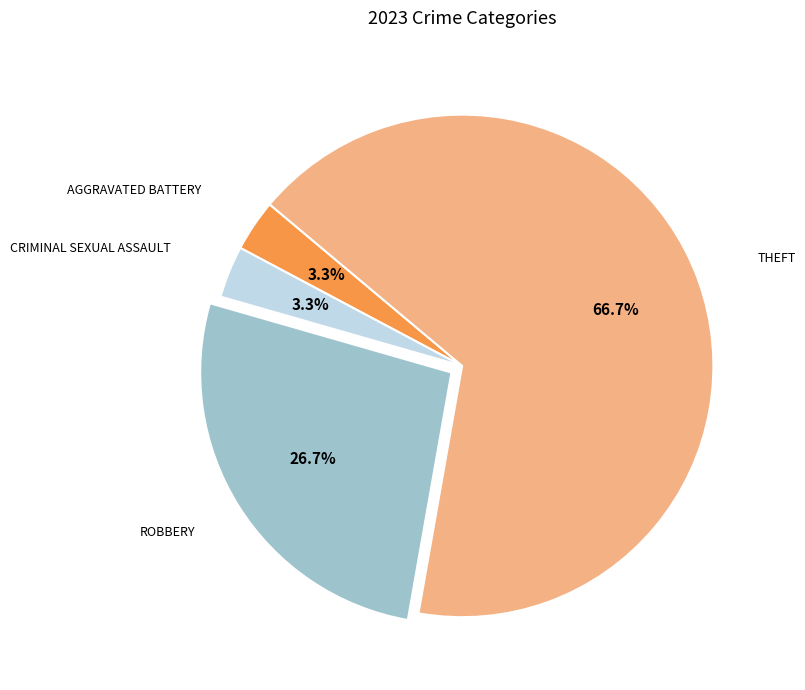

Count the number of slices in the pie.

4